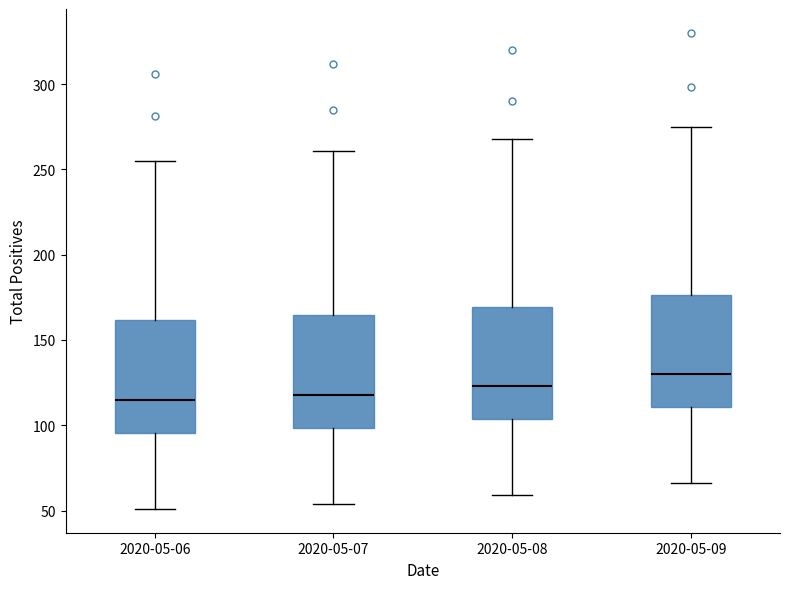

Reading left to right, read every box against the y-axis: the position of its median line, the range the box covers, and the ends of its whiskers. The values are not printed on the chart, so give them approximately, as read against the axis.

2020-05-06: median 115, box 95 to 160, whiskers 50 to 255
2020-05-07: median 120, box 100 to 165, whiskers 55 to 260
2020-05-08: median 125, box 105 to 170, whiskers 60 to 270
2020-05-09: median 130, box 110 to 175, whiskers 65 to 275